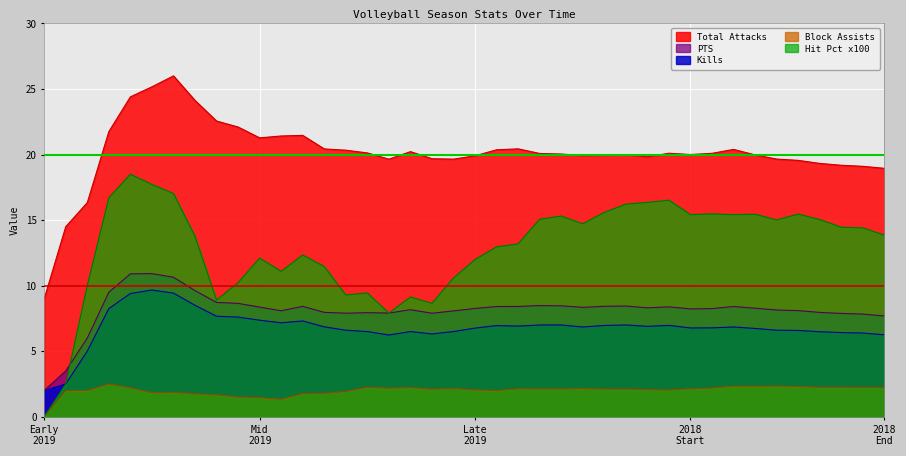

What is the greatest value displayed?

26.0